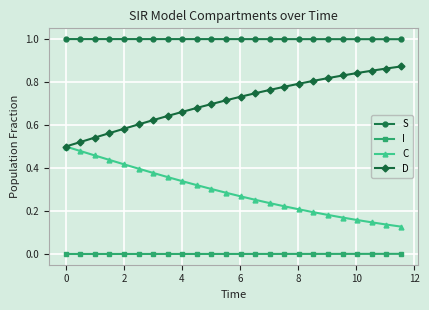

True or false: I and D cross at least once.

False